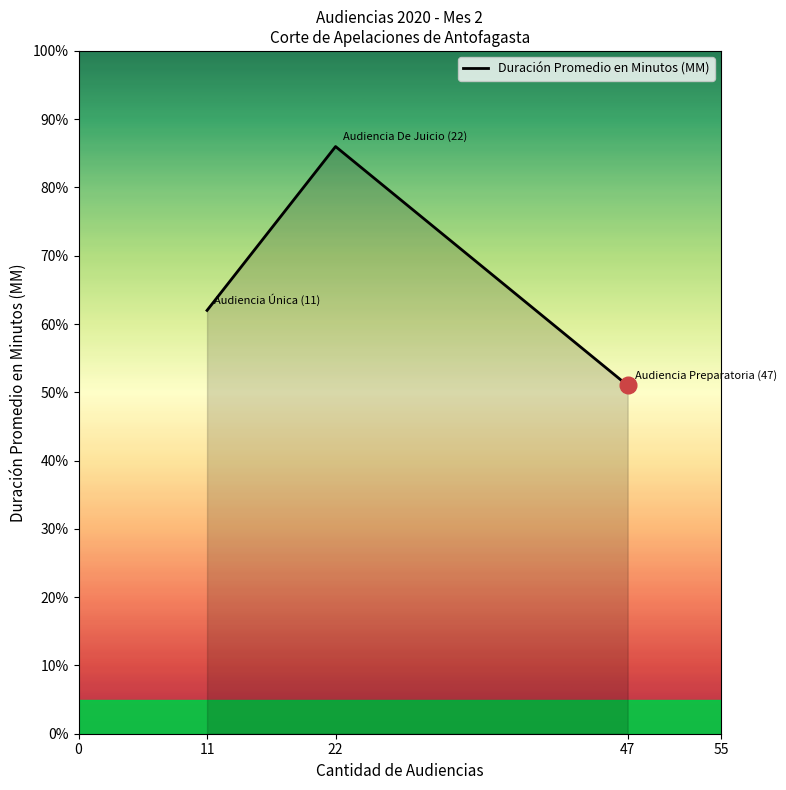

Does the chart have visible grid lines?

No